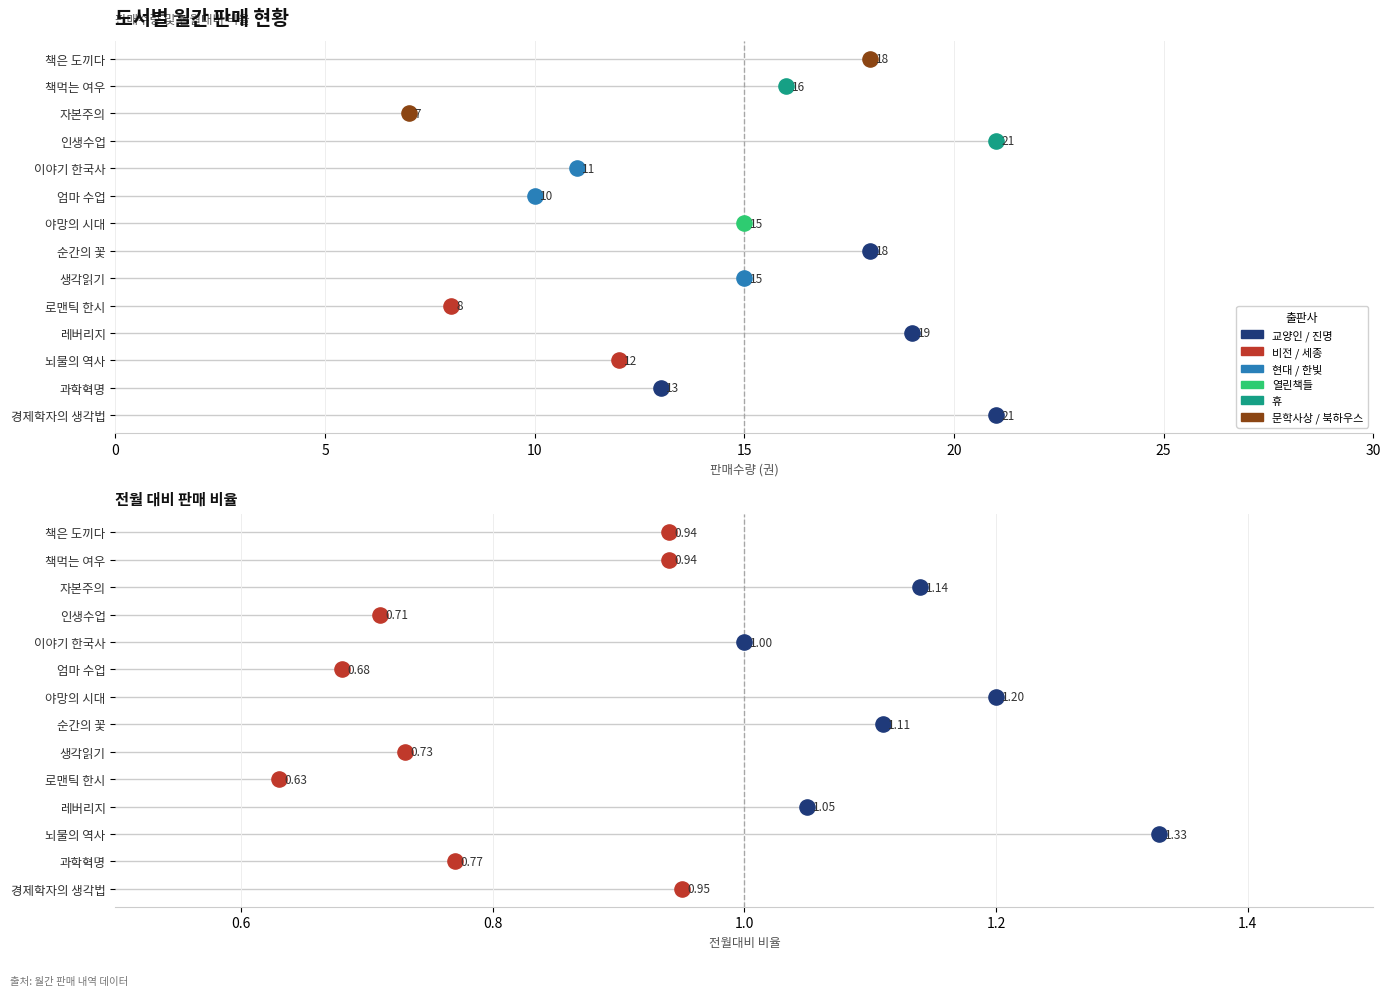

Is the value of 판매수량 at 자본주의 greater than the value of 할인율 at 로맨틱 한시?

Yes